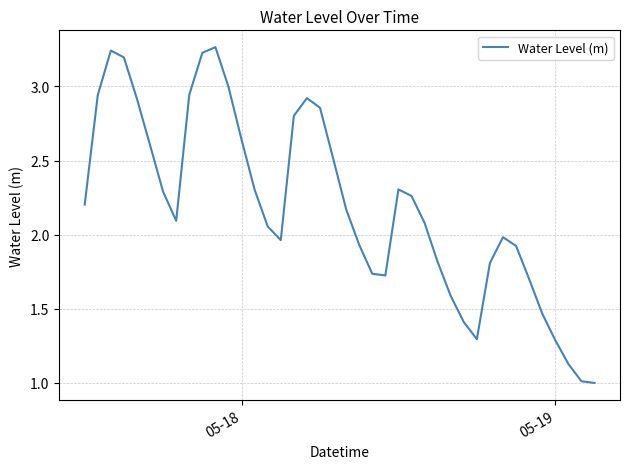

What is the minimum value shown in the chart?

1.0